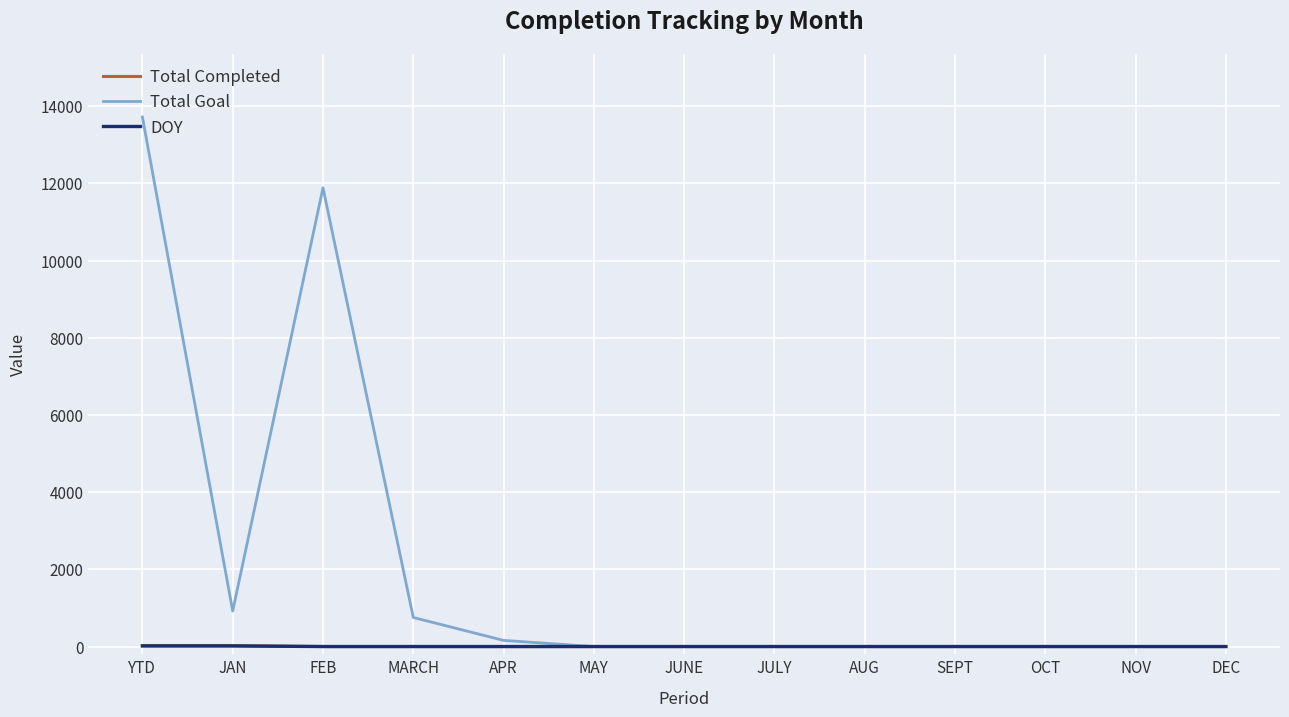

The Total Goal series shows 6926 at JUNE. True or false?

False